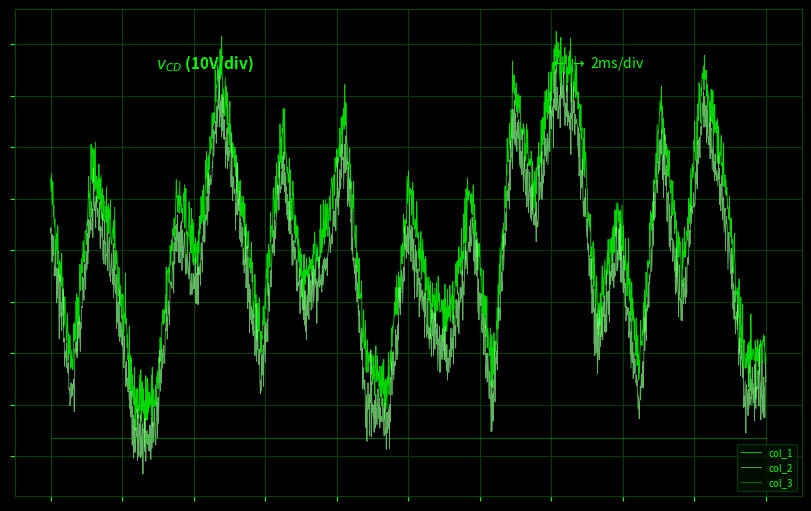

Which category has the highest value in the col_1 series?

25